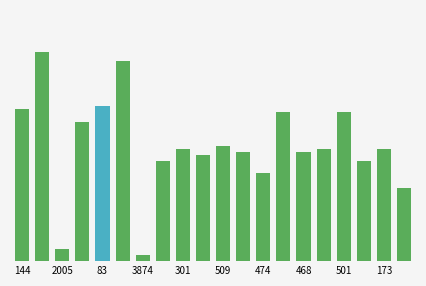

Does the chart contain any negative values?

No